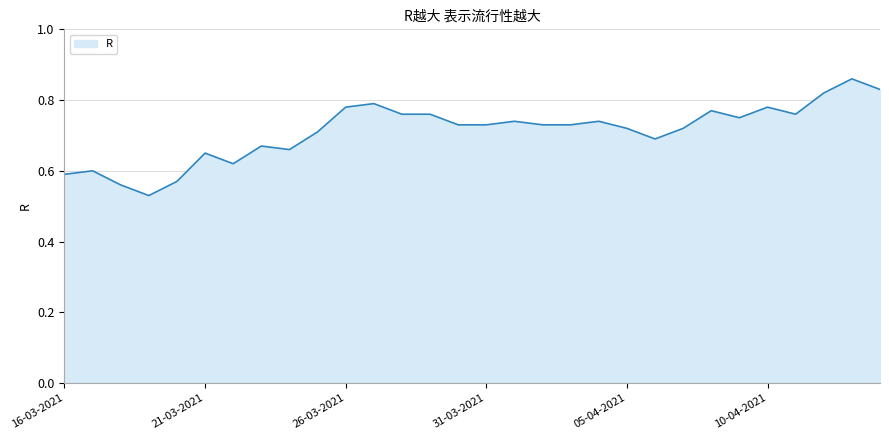

What is the label of the 28th point from the left?

12-04-2021